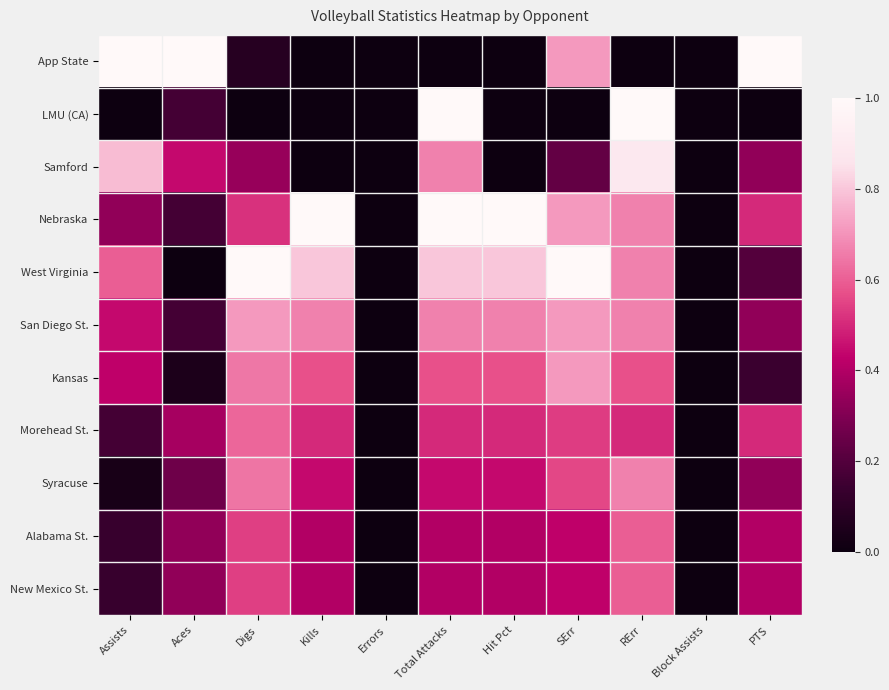

At which category is the sum across all series the highest?

RErr